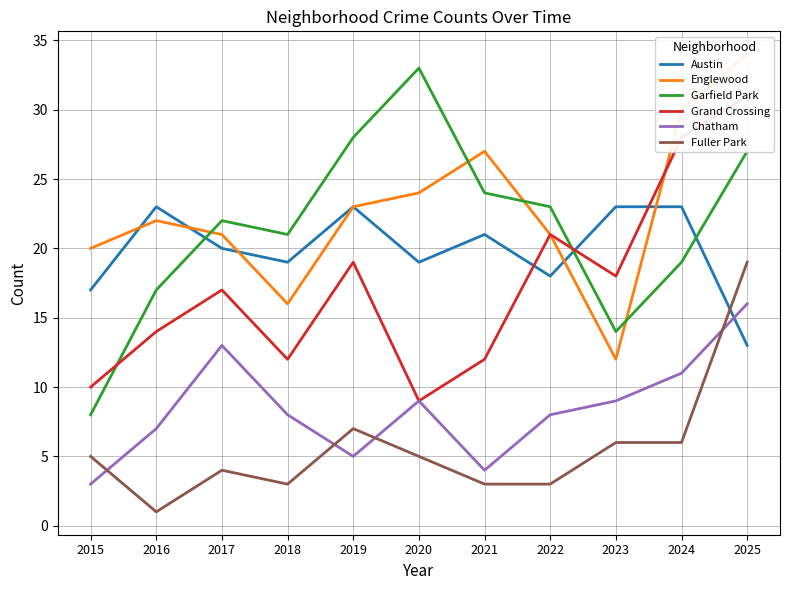

Which category has the lowest value in the Austin series?

2025